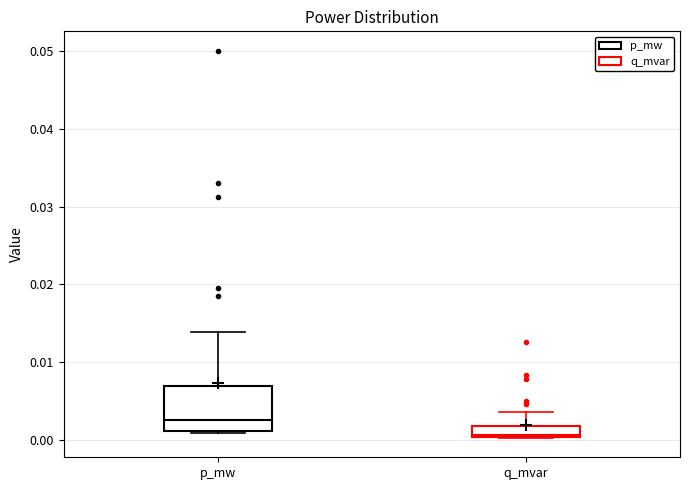

Where does the upper whisker of the box for q_mvar end on the y-axis? The values are not printed on the chart, so give them approximately, as read against the axis.

0.003